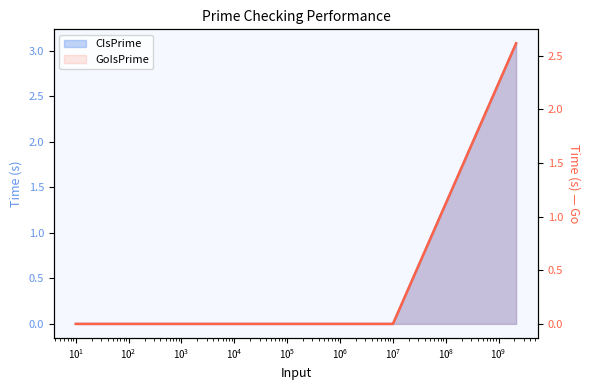

Which has a higher value, $\mathdefault{10^{4}}$ or $\mathdefault{10^{2}}$?

$\mathdefault{10^{4}}$